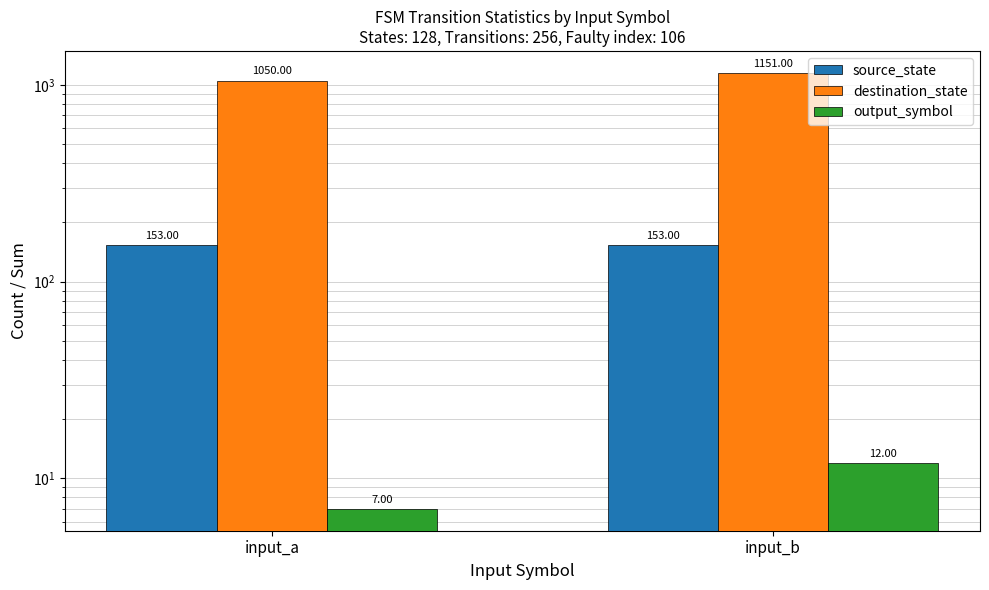

Rank the series at input_a from lowest to highest value.

output_symbol, source_state, destination_state